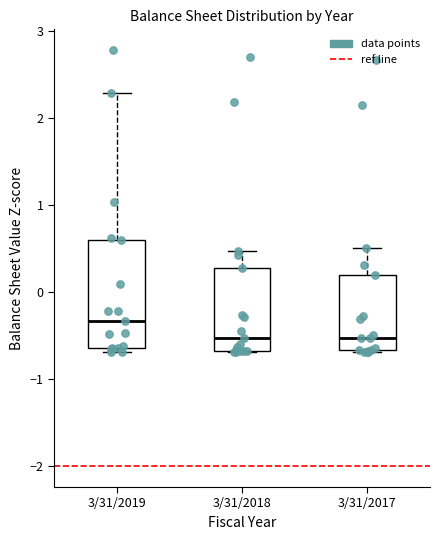

Reading left to right, transcribe this box plot: for each box, give where its median line is, the range the box spans, and where its two whiskers end, as read against the y-axis. The values are not printed on the chart, so give them approximately, as read against the axis.

3/31/2019: median -0.3, box -0.6 to 0.6, whiskers -0.7 to 2.3
3/31/2018: median -0.5, box -0.7 to 0.3, whiskers -0.7 to 0.5
3/31/2017: median -0.5, box -0.7 to 0.2, whiskers -0.7 to 0.5